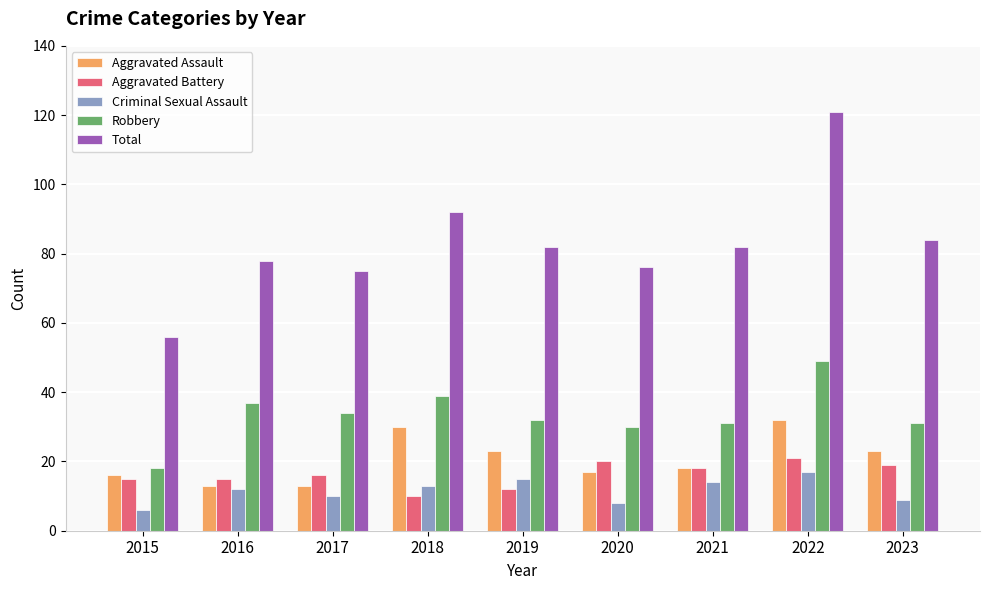

What is the value of the Total bar at the 1st from the left?

56